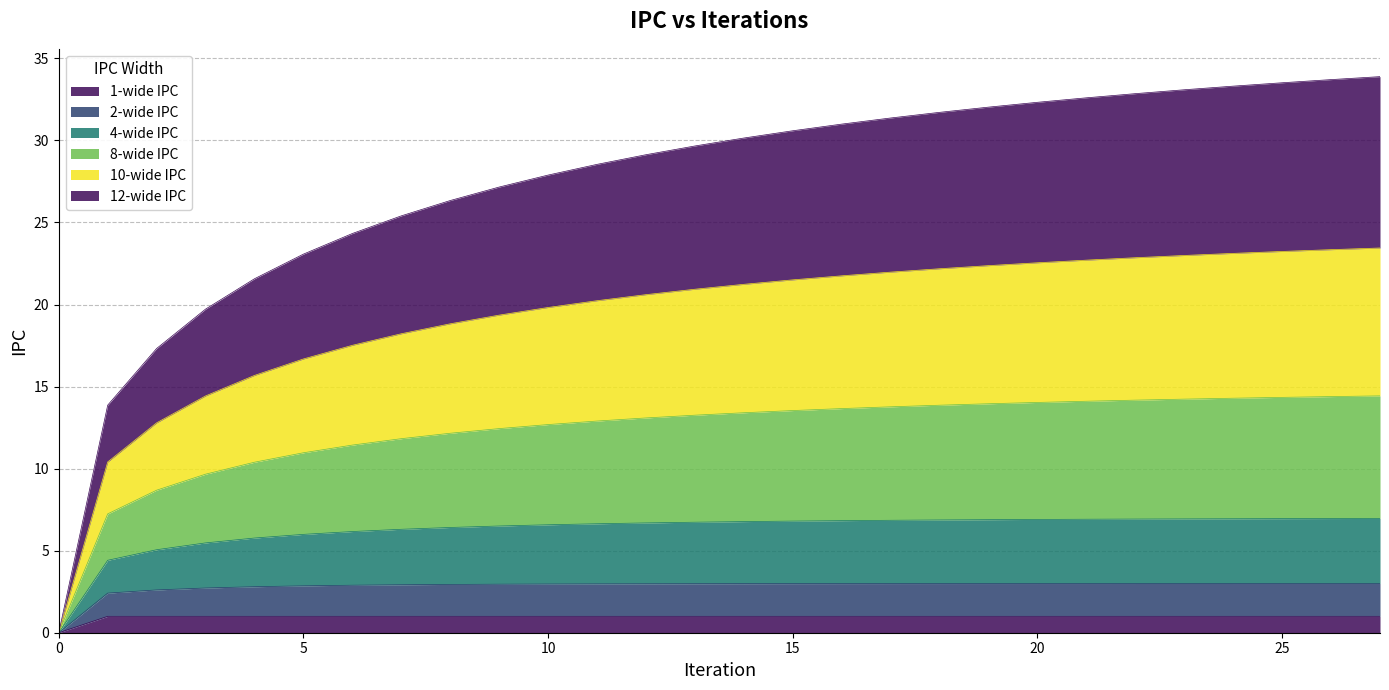

What is the average value of the 2-wide IPC series?

2.8